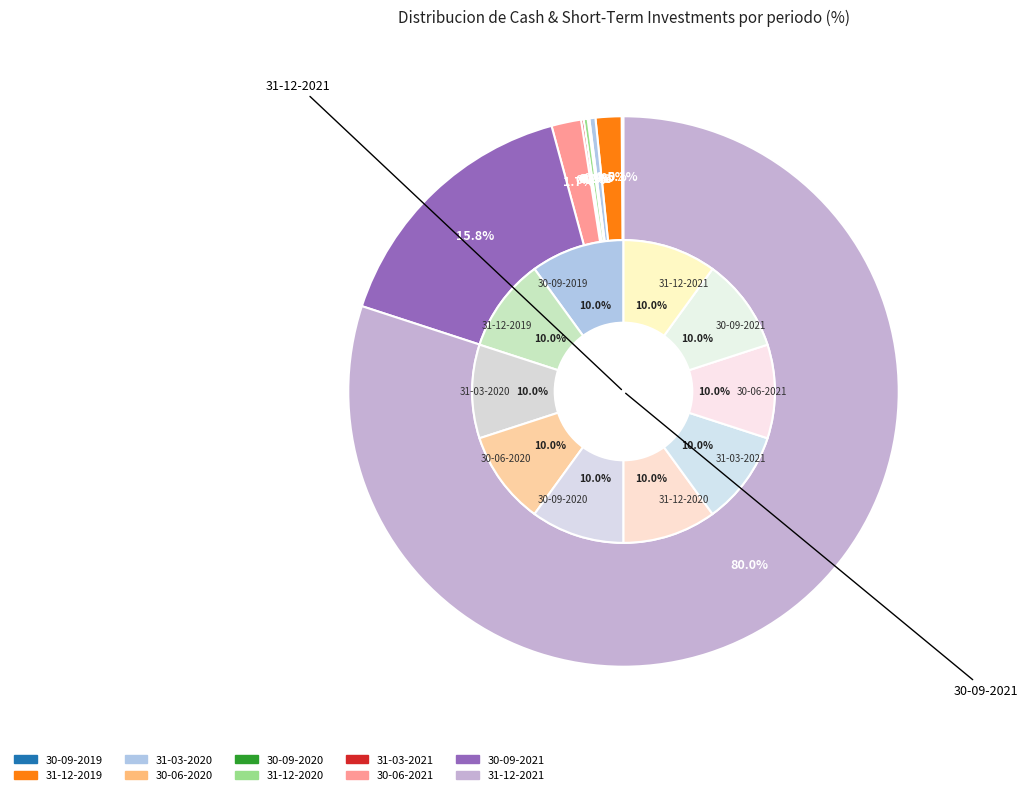

What percentage is NOT represented by 30-06-2021?

98.3%